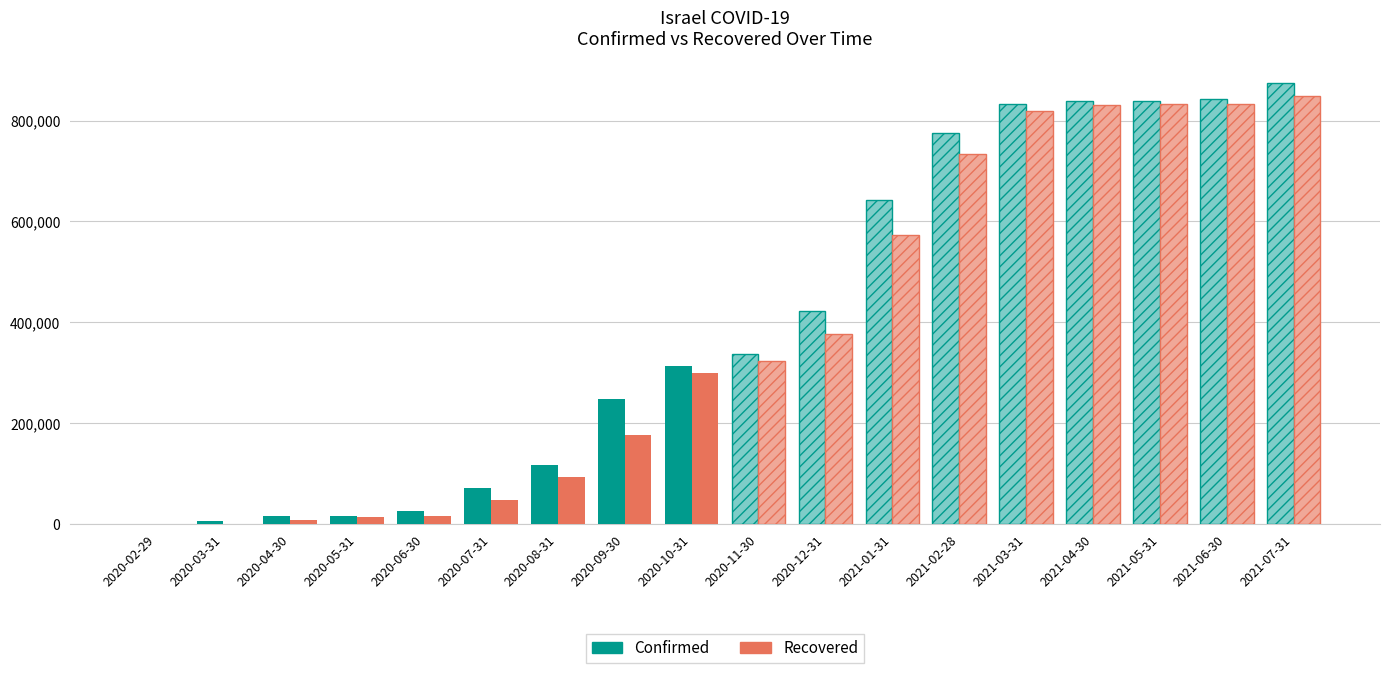

At how many categories does at least one series exceed 57006?

4